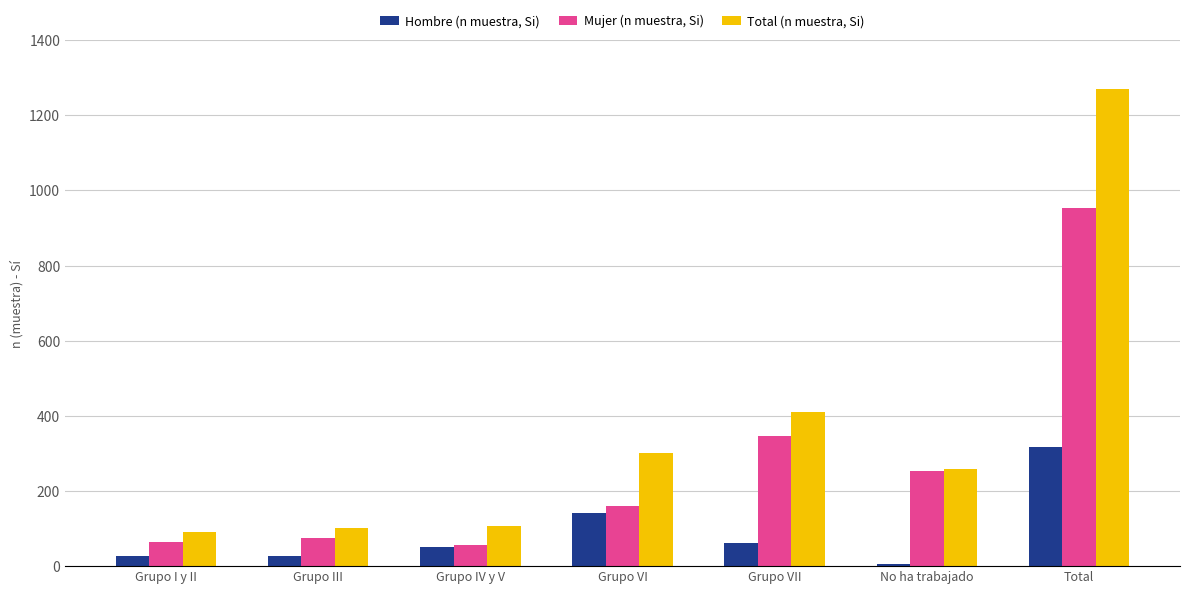

What are all the series names shown in the legend?

Hombre (n muestra, Si), Mujer (n muestra, Si), Total (n muestra, Si)